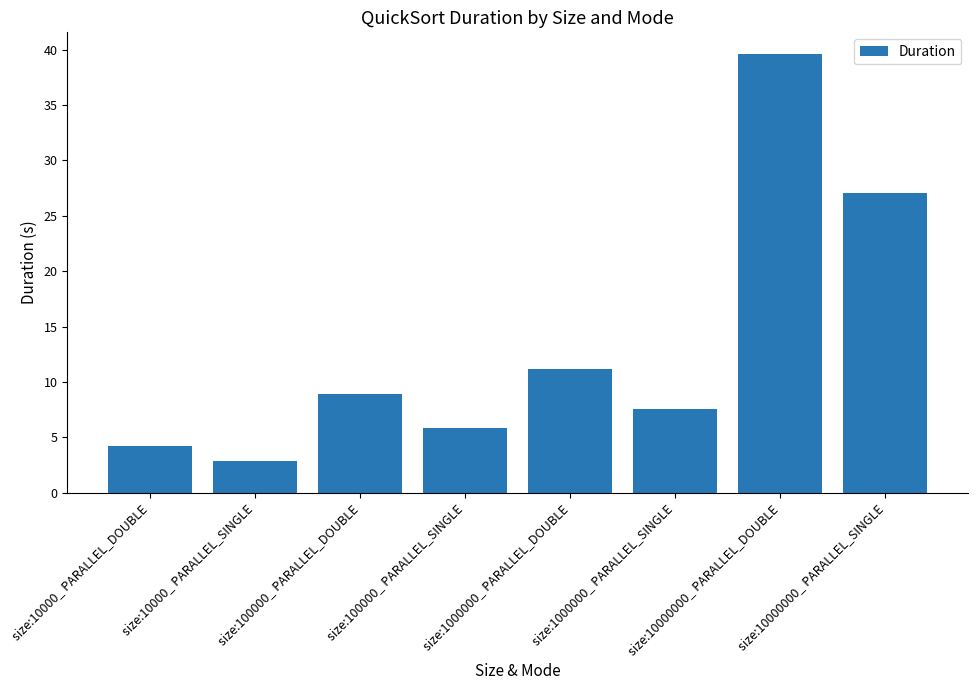

What is the value of the 1st bar from the left?

4.2